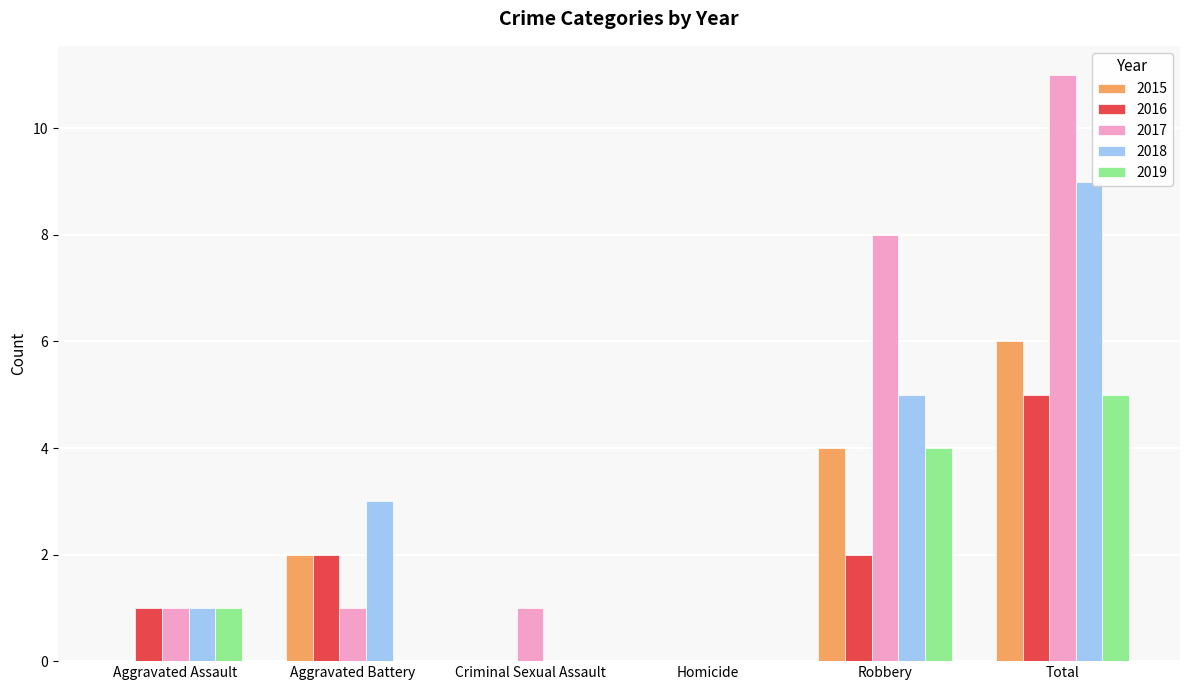

What is the approximate value of 2017 at Total, to the nearest 10?

10